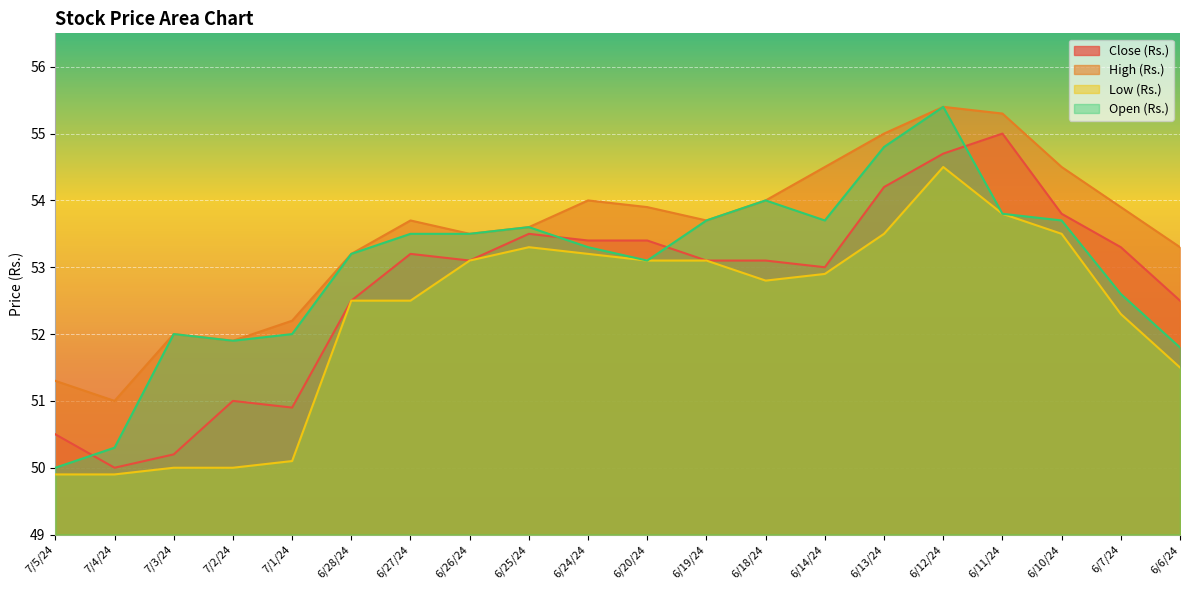

Rank the series at 6/24/24 from highest to lowest value.

High (Rs.), Close (Rs.), Open (Rs.), Low (Rs.)